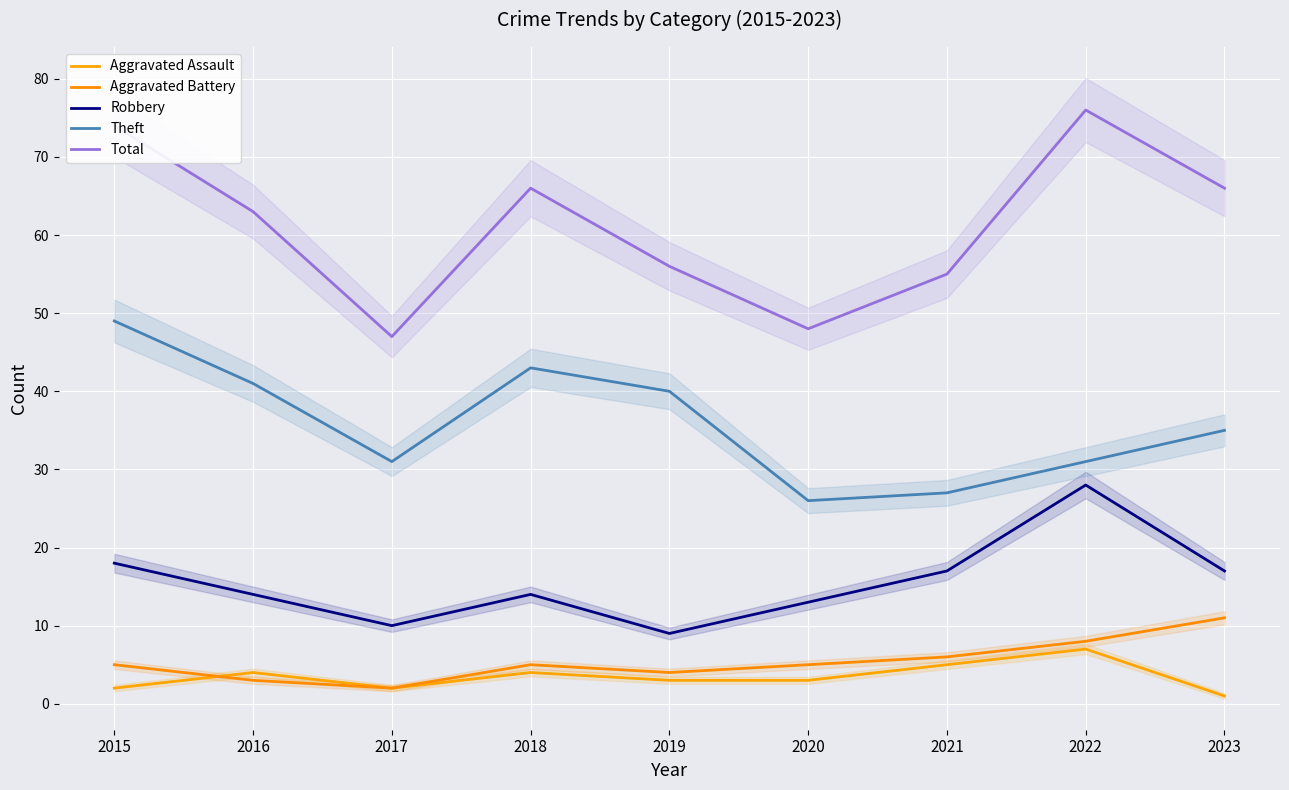

Is the value of Robbery at 2019 greater than the value of Aggravated Battery at 2015?

Yes